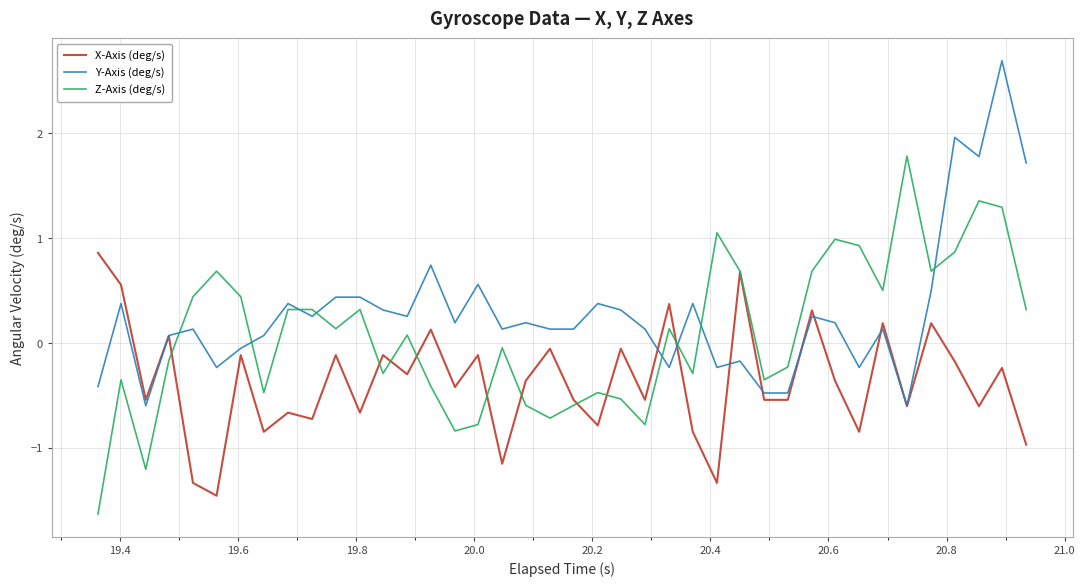

What are all the series names shown in the legend?

X-Axis (deg/s), Y-Axis (deg/s), Z-Axis (deg/s)